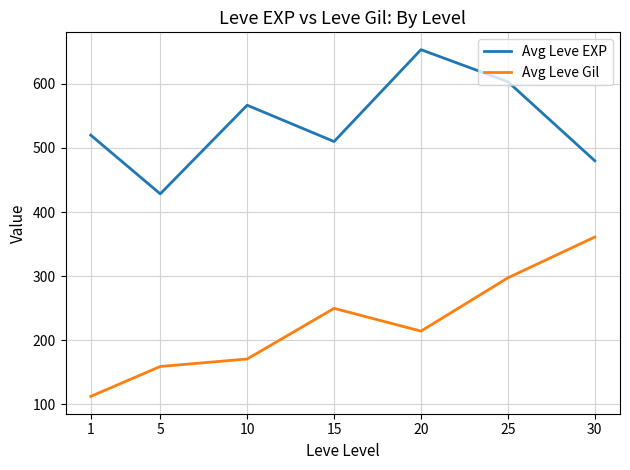

At how many categories does at least one series exceed 281?

7